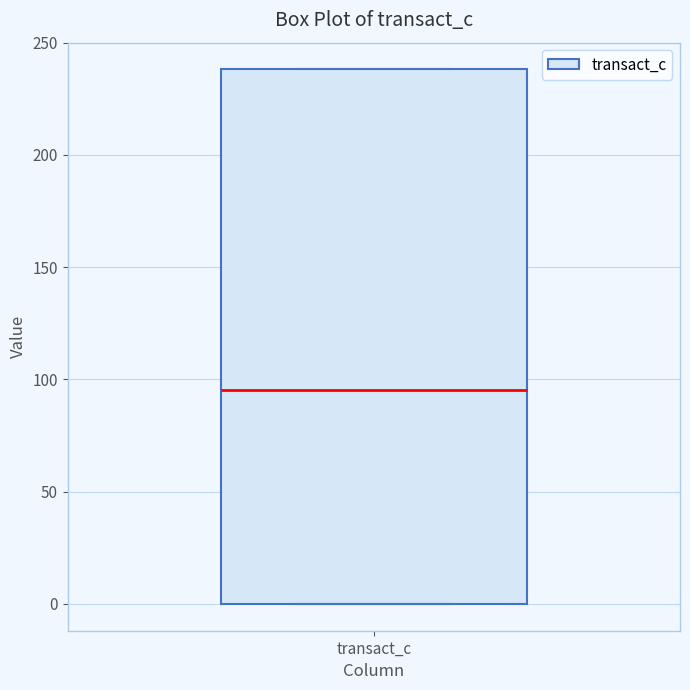

Transcribe this box plot: give where the median line is, the range the box spans, and where the two whiskers end, as read against the y-axis. The values are not printed on the chart, so give them approximately, as read against the axis.

median 95, box 0 to 240, whiskers 0 to 240